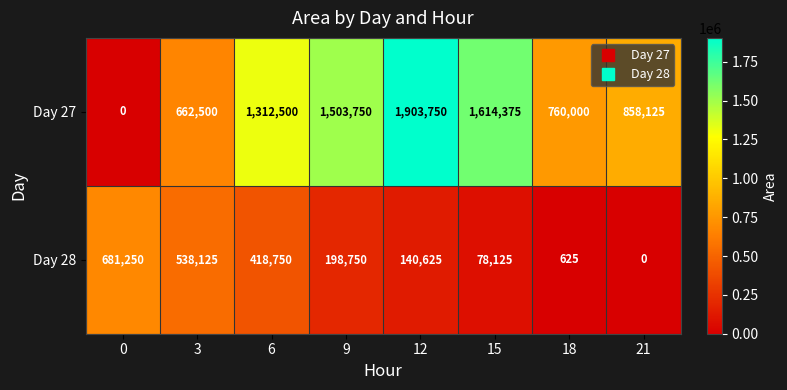

What is the total value across all series at 21?

858125